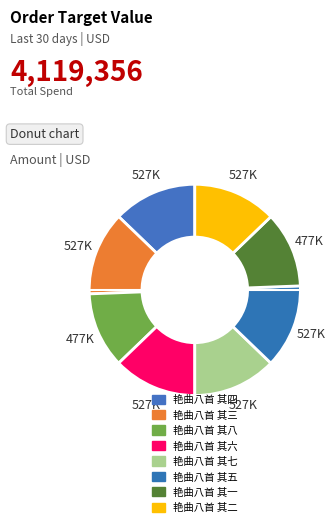

How many segments does this pie chart have?

8